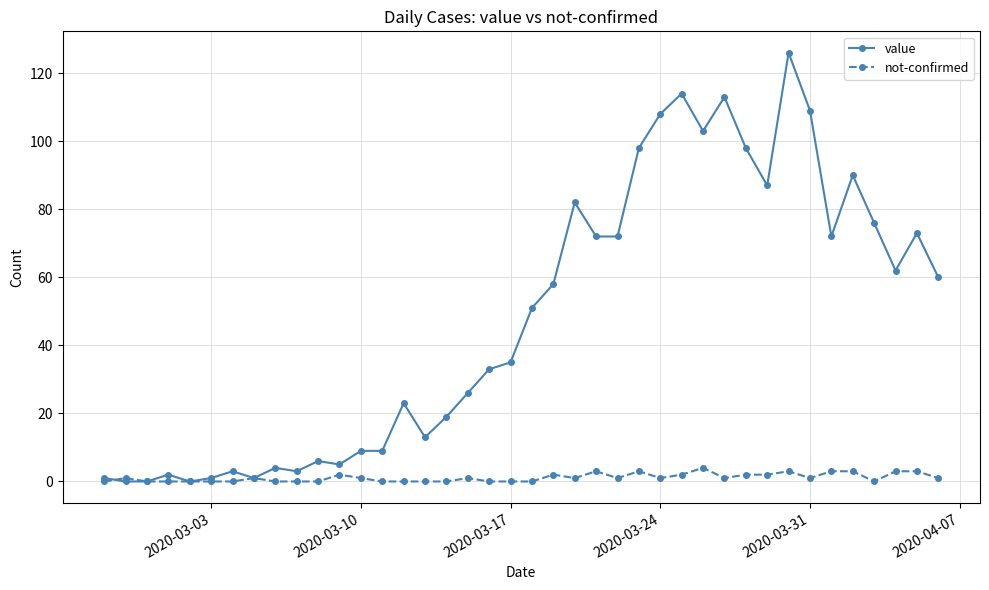

How many lines are shown in the chart?

2